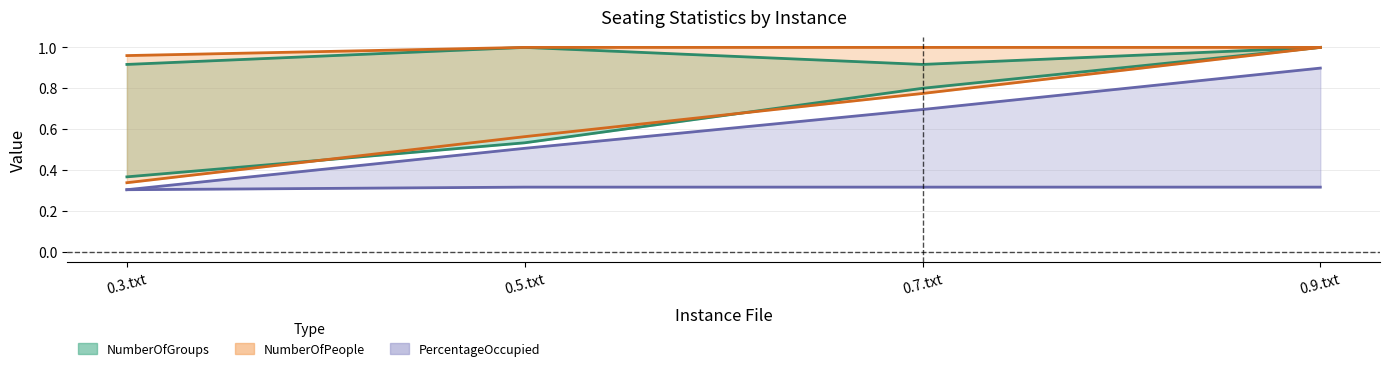

True or false: PercentageSeated has a value of 0.1 at 0.5.txt.

False